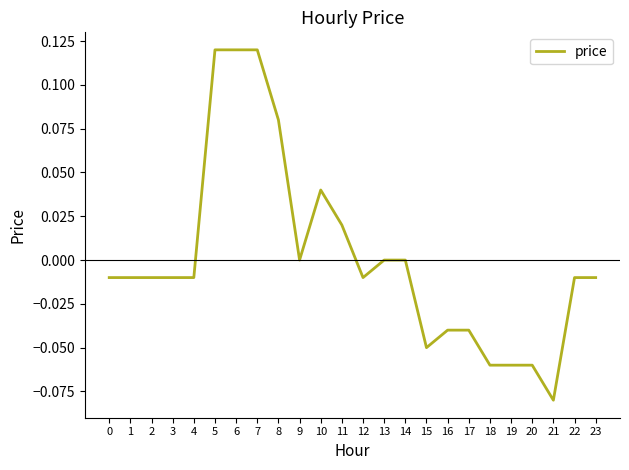

Count the number of data series in this chart.

1